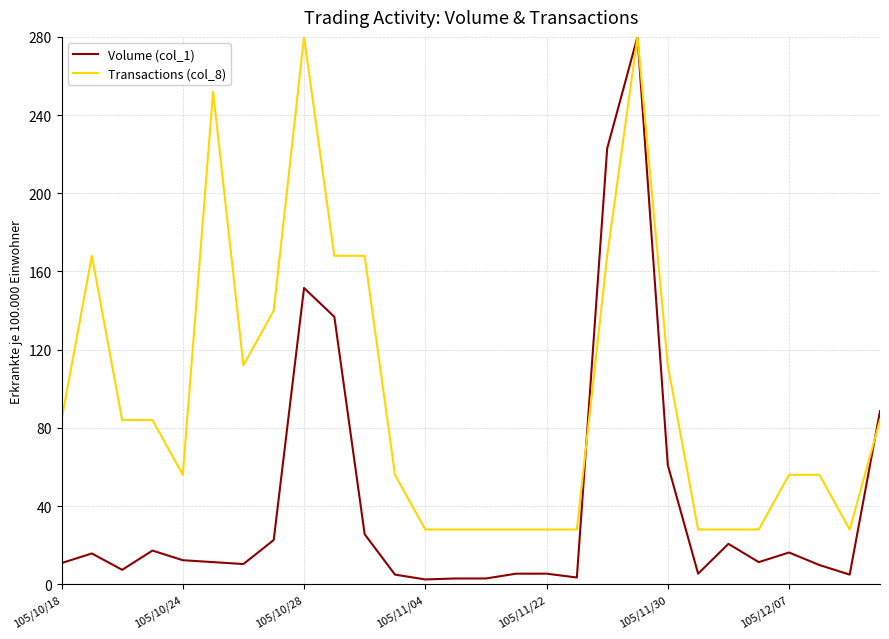

Which series has the largest range (max minus min)?

Volume (col_1)